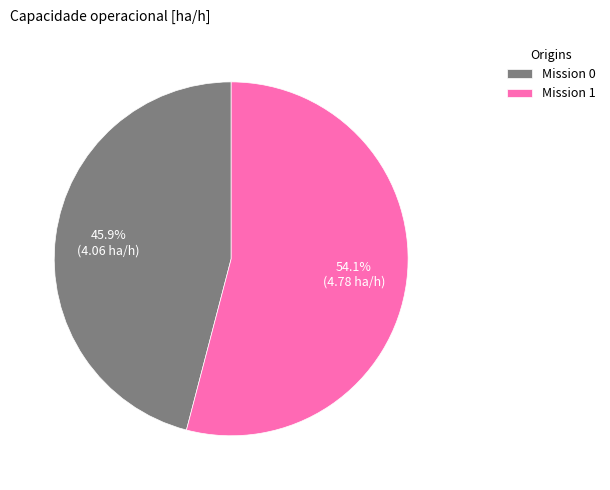

What percentage do Mission 0 and Mission 1 together represent?

100.0%